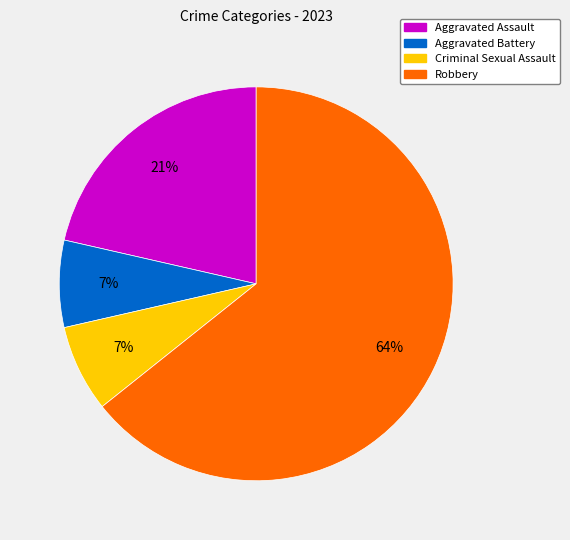

What is the ratio of the value at Aggravated Battery to the value at Criminal Sexual Assault?

1.0